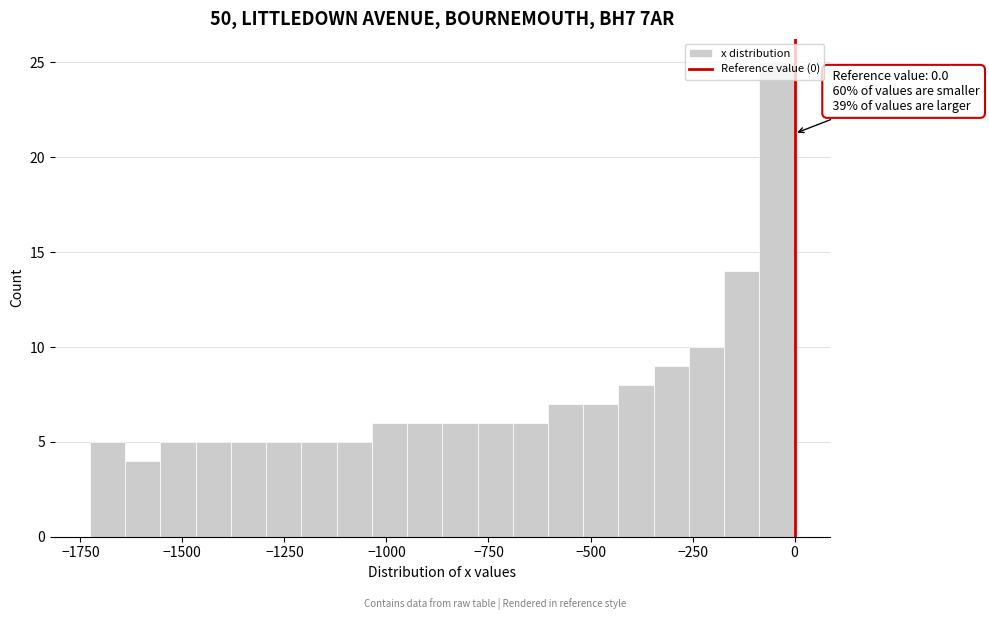

Around what value on the x-axis is the tallest bar? Give the approximate position of its centre, as read against the axis.

-50